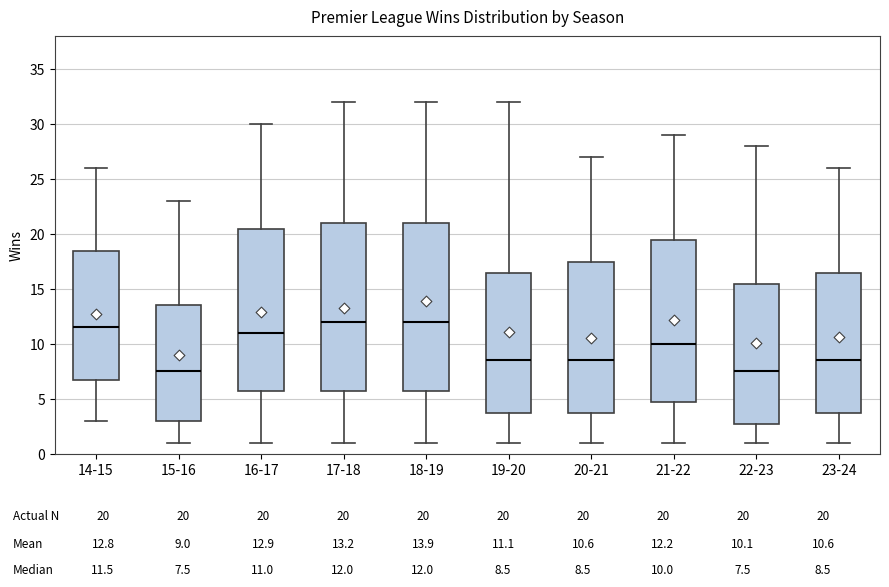

Reading left to right, read every box against the y-axis: the position of its median line, the range the box covers, and the ends of its whiskers. The values are not printed on the chart, so give them approximately, as read against the axis.

14-15: median 11.5, box 7.0 to 18.5, whiskers 3.0 to 26.0
15-16: median 7.5, box 3.0 to 13.5, whiskers 1.0 to 23.0
16-17: median 11.0, box 6.0 to 20.5, whiskers 1.0 to 30.0
17-18: median 12.0, box 6.0 to 21.0, whiskers 1.0 to 32.0
18-19: median 12.0, box 6.0 to 21.0, whiskers 1.0 to 32.0
19-20: median 8.5, box 4.0 to 16.5, whiskers 1.0 to 32.0
20-21: median 8.5, box 4.0 to 17.5, whiskers 1.0 to 27.0
21-22: median 10.0, box 5.0 to 19.5, whiskers 1.0 to 29.0
22-23: median 7.5, box 3.0 to 15.5, whiskers 1.0 to 28.0
23-24: median 8.5, box 4.0 to 16.5, whiskers 1.0 to 26.0